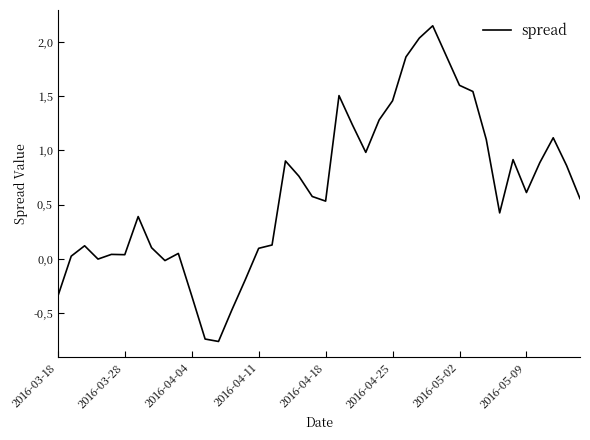

Does the chart display data point markers on the line(s)?

No